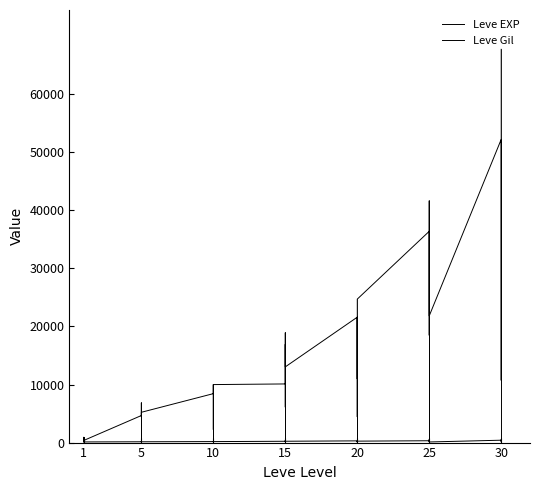

In Leve Gil, how many points are lower than both neighbors (excluding endpoints)?

10